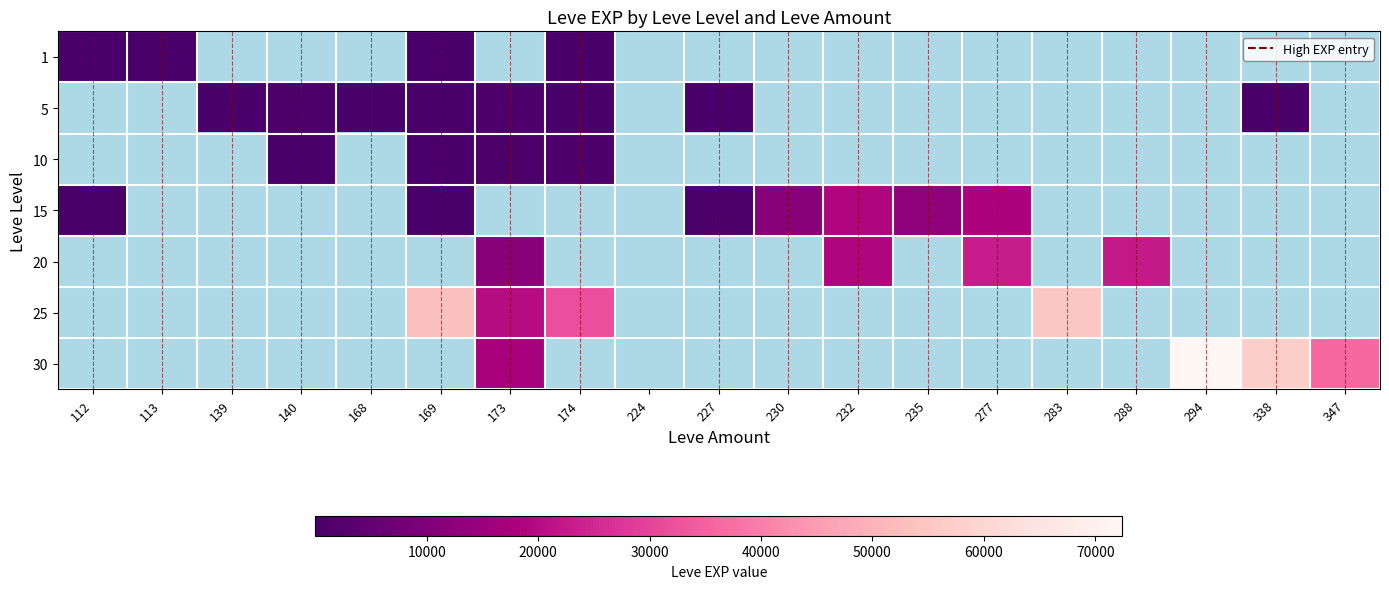

How many series are shown in this chart?

7